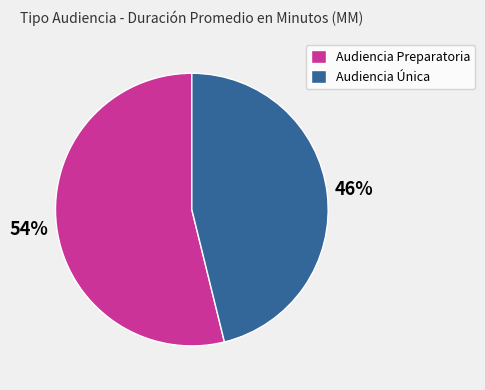

Rank the categories by value from lowest to highest.

Audiencia Única, Audiencia Preparatoria